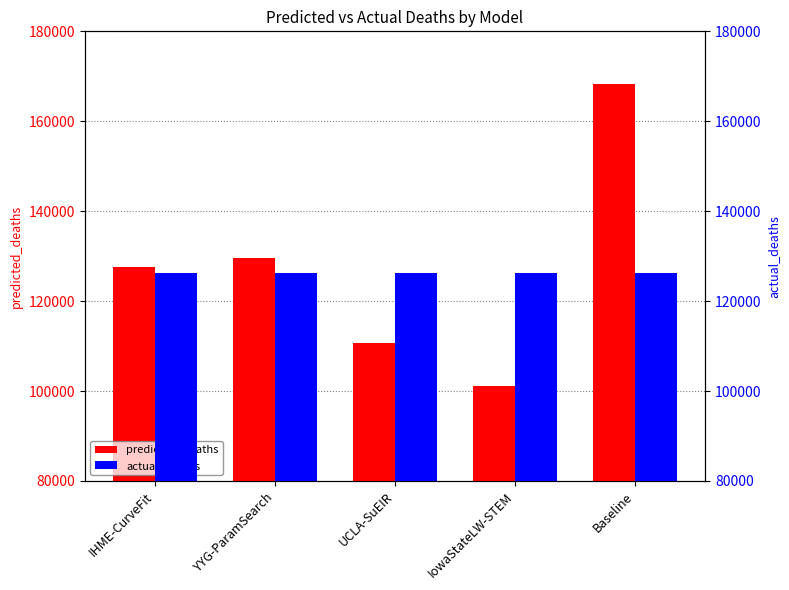

The predicted_deaths series shows 168499.2 at YYG-ParamSearch. True or false?

False